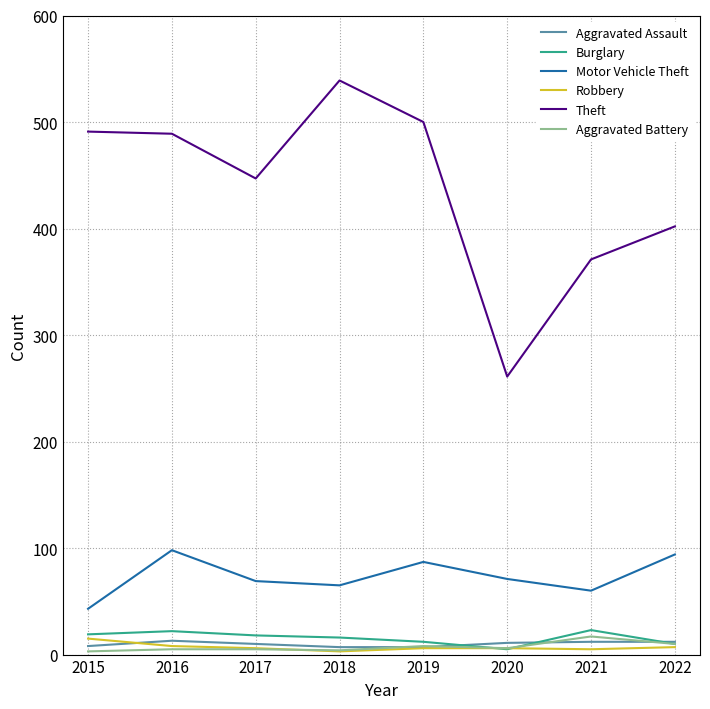

What is the difference between the maximum and minimum values in the Robbery series?

12